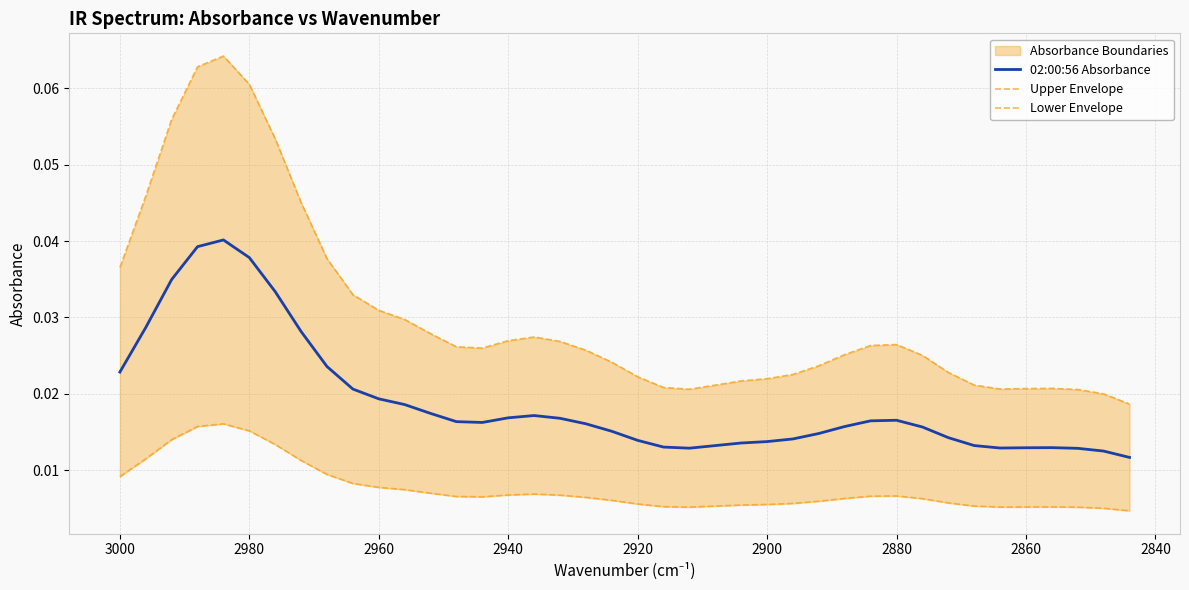

Is it true that Upper Envelope equals 0.0 at 36?

False